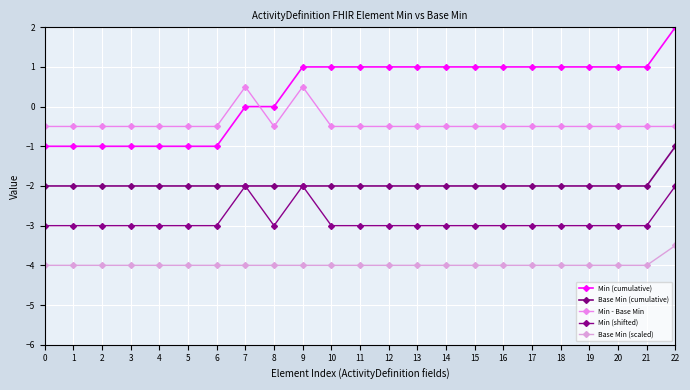

True or false: Min (cumulative) and Min (shifted) cross at least once.

False